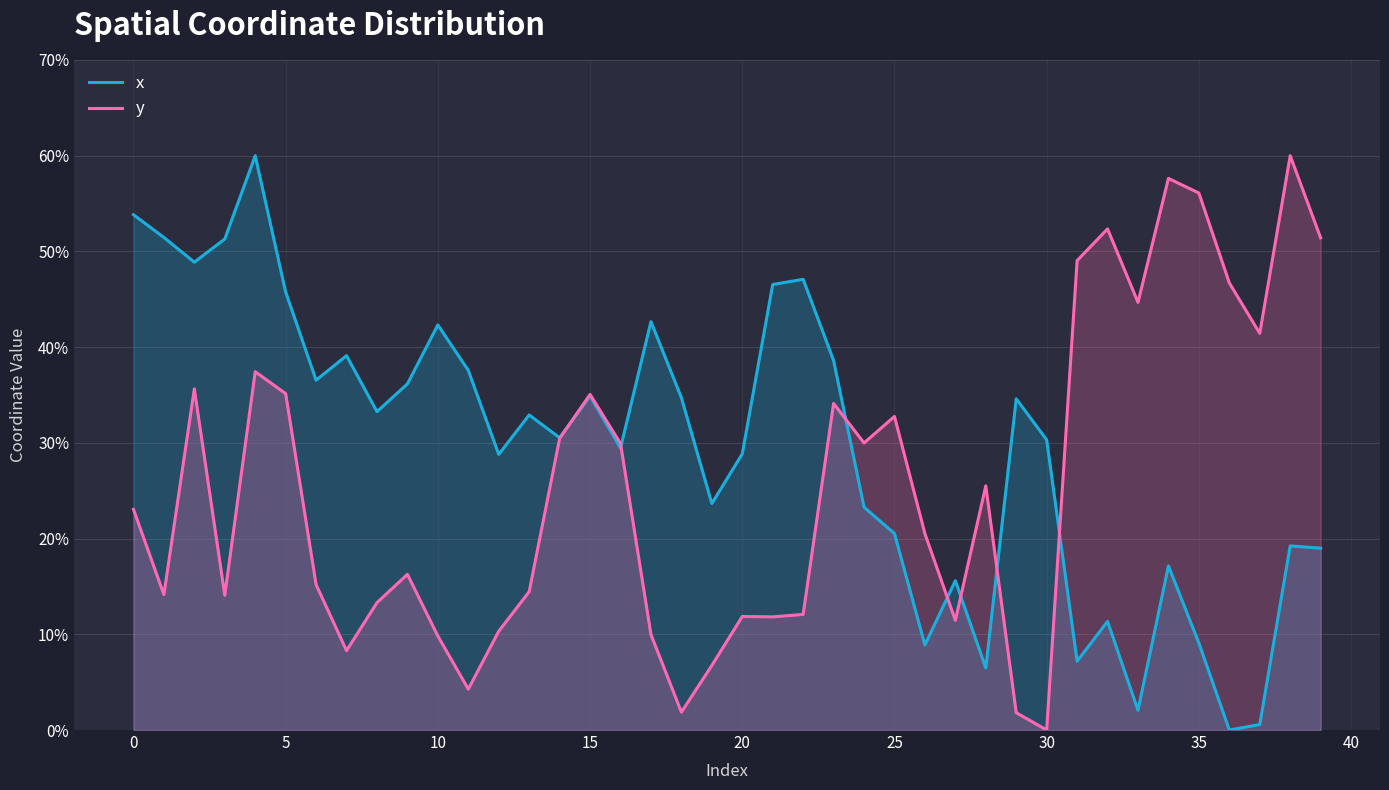

How many lines are shown in the chart?

2